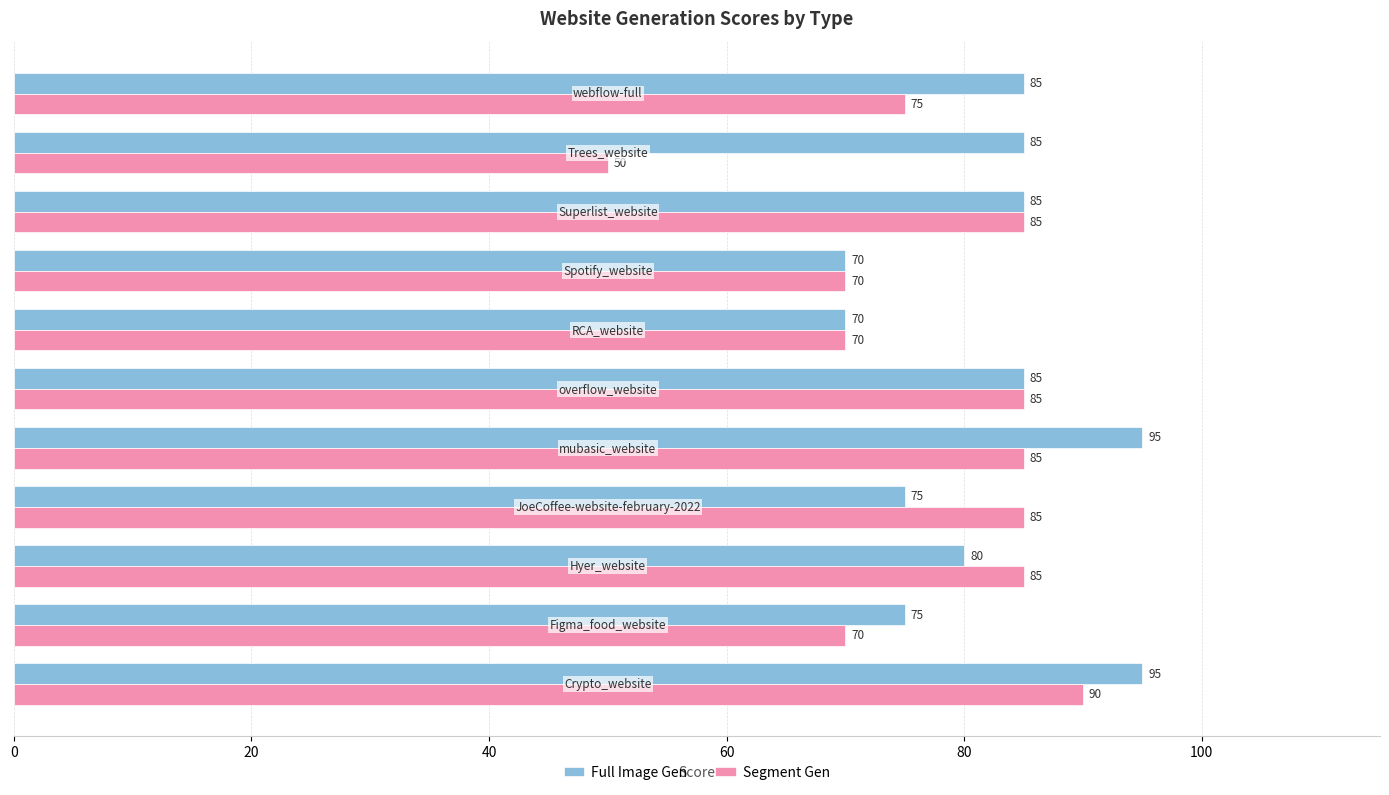

How many Full Image Gen values are between 75 and 85?

7